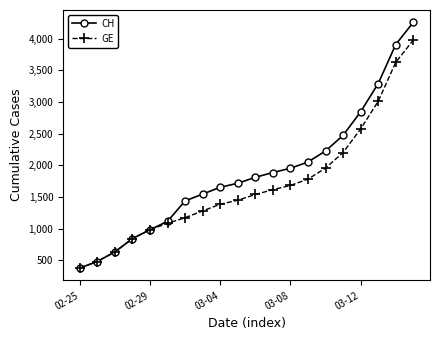

What is the difference between the maximum and minimum values in the CH series?

3884